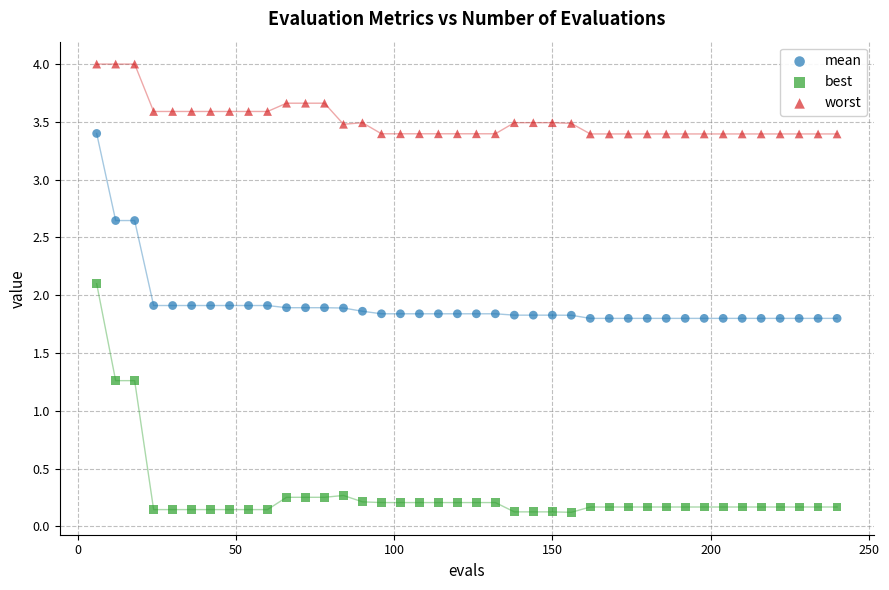

Which series has the largest Y range (max minus min)?

best